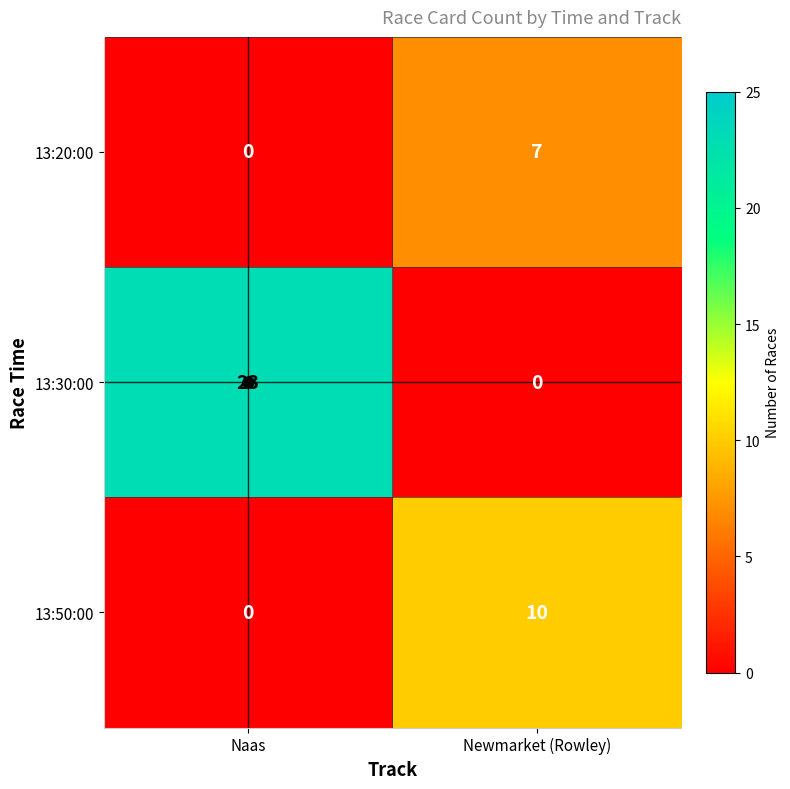

At which category is the sum across all series the highest?

Naas